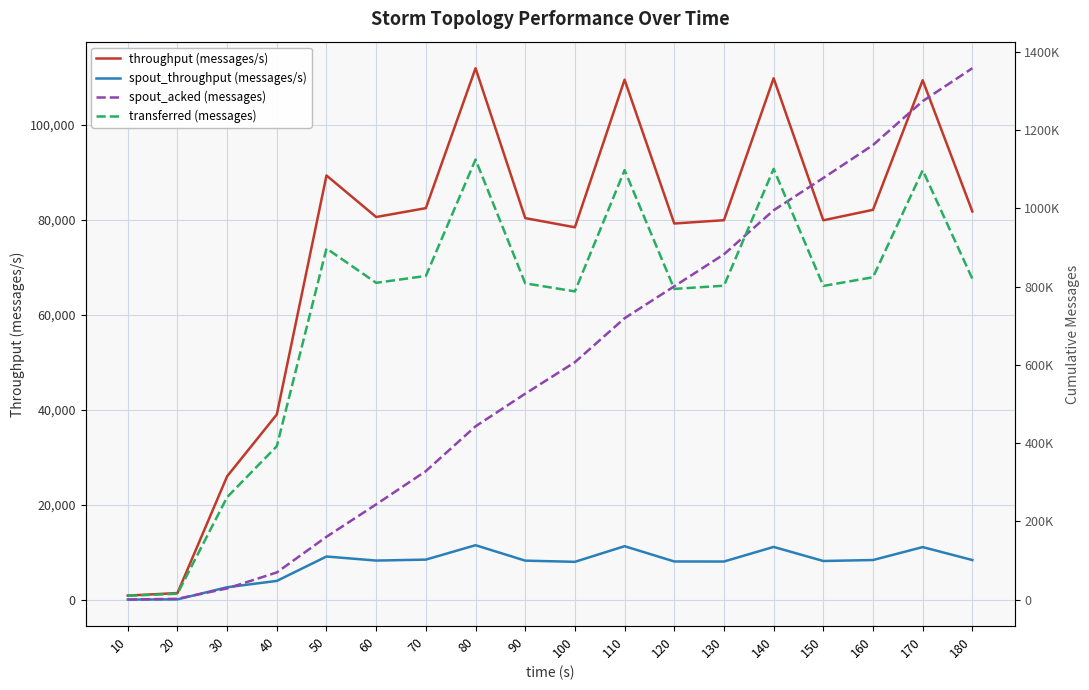

Reading left to right, transcribe all the data shown in this chart.

throughput (messages/s): 10=959	20=1483	30=26037	40=39037	50=89296	60=80563	70=82427	80=111848	90=80331	100=78403	110=109438	120=79196	130=79892	140=109744	150=79872	160=82078	170=109326	180=81722
spout_throughput (messages/s): 10=121	20=157	30=2710	40=4039	50=9171	60=8319	70=8519	80=11548	90=8303	100=8054	110=11339	120=8128	130=8116	140=11188	150=8228	160=8433	170=11153	180=8429
spout_acked (messages): 10=0	20=1880	30=28440	40=69320	50=160420	60=243300	70=328280	80=442760	90=526100	100=606660	110=719080	120=800680	130=882380	140=995020	150=1077520	160=1161760	170=1273940	180=1358040
transferred (messages): 10=9600	20=14920	30=261700	40=391940	50=897340	60=809580	70=827080	80=1124640	90=808220	100=787640	110=1097560	120=794020	130=802200	140=1100740	150=801600	160=823740	170=1097200	180=819760